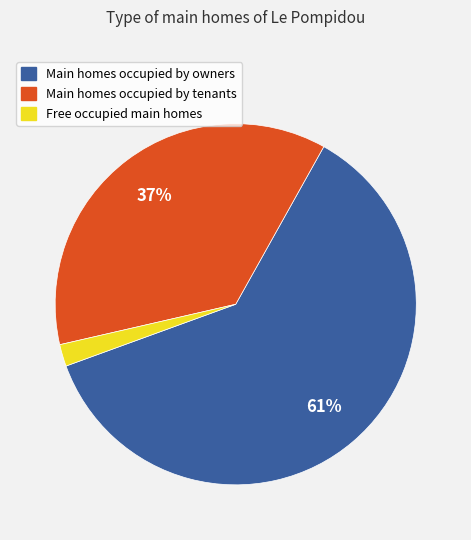

To the nearest percent, what is the combined percentage of Free occupied main homes and Main homes occupied by tenants?

39%